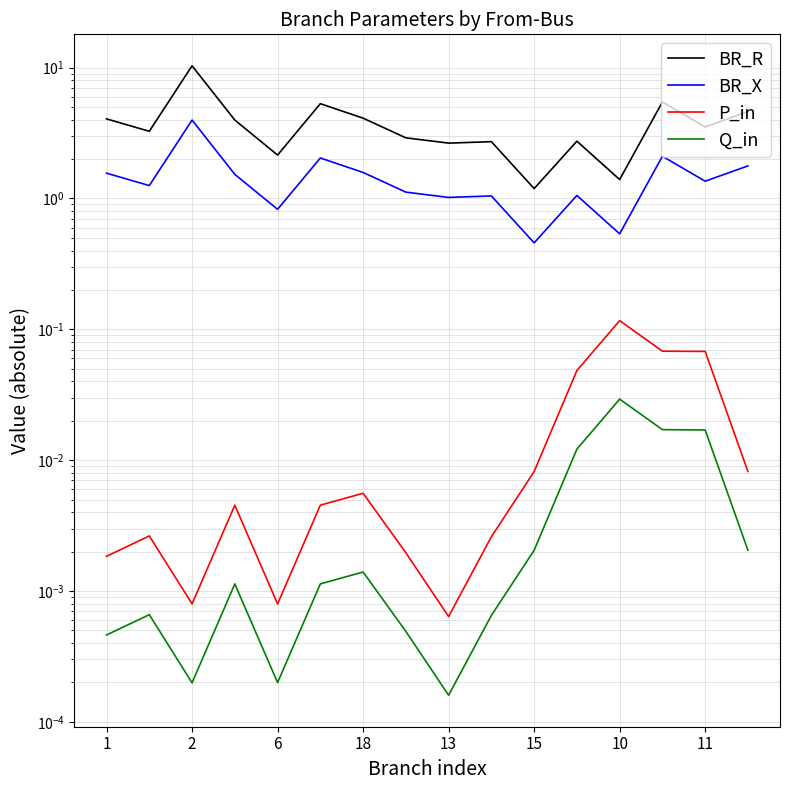

True or false: BR_X has more than 1 interior local peaks.

True